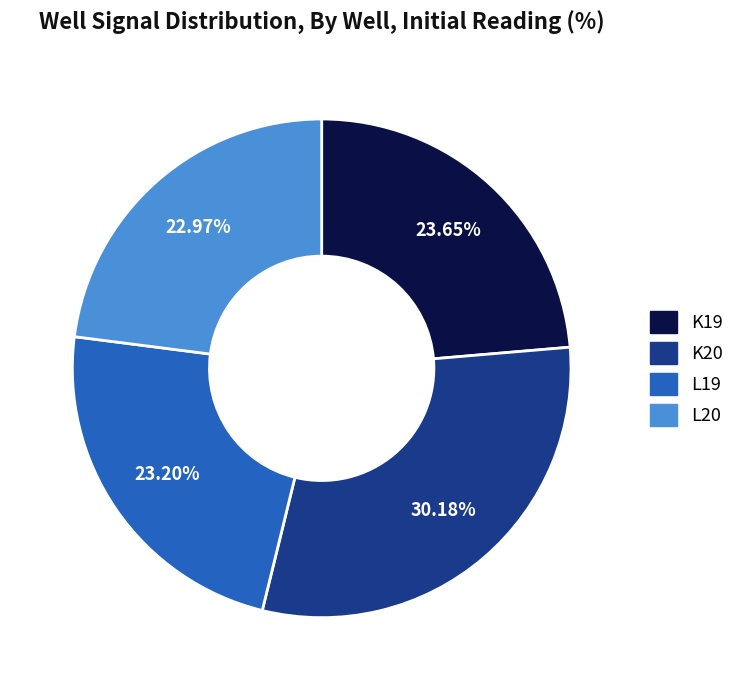

The L19 slice represents 23% of the pie. True or false?

True